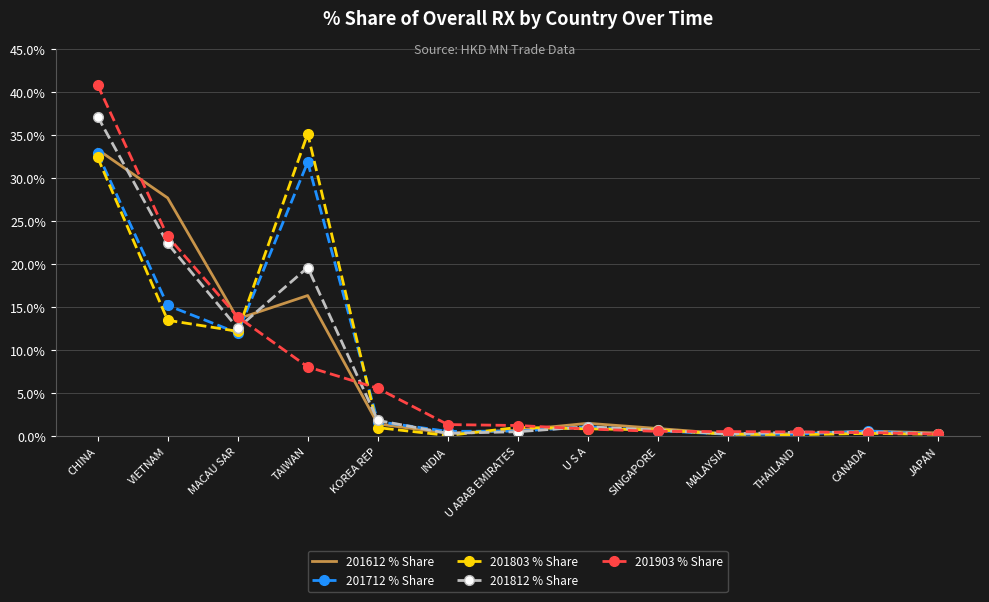

What is the difference between the maximum and minimum values in the 201612 % Share series?

33.1